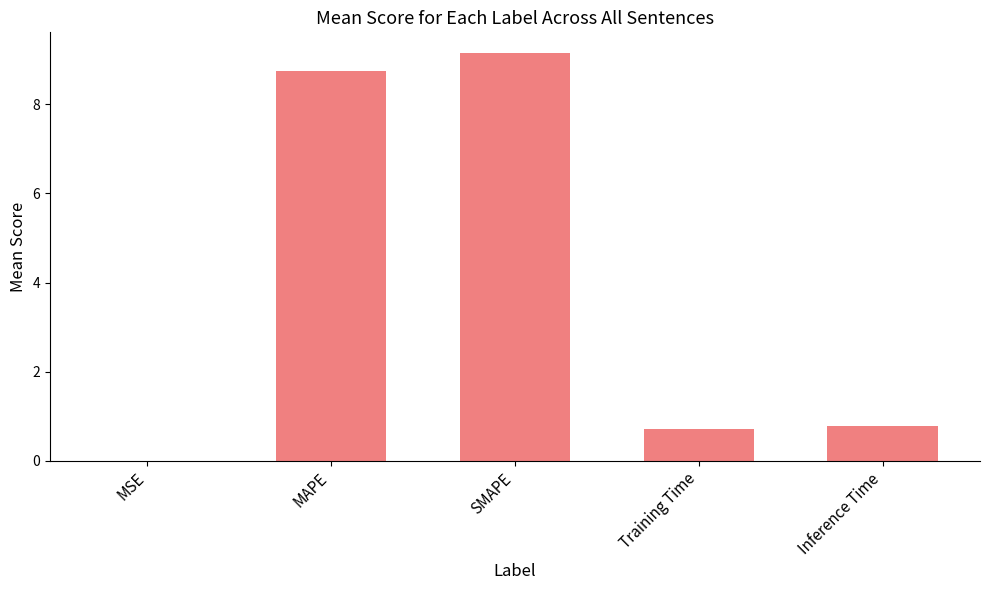

What is the sum of the values at Inference Time and SMAPE?

9.9